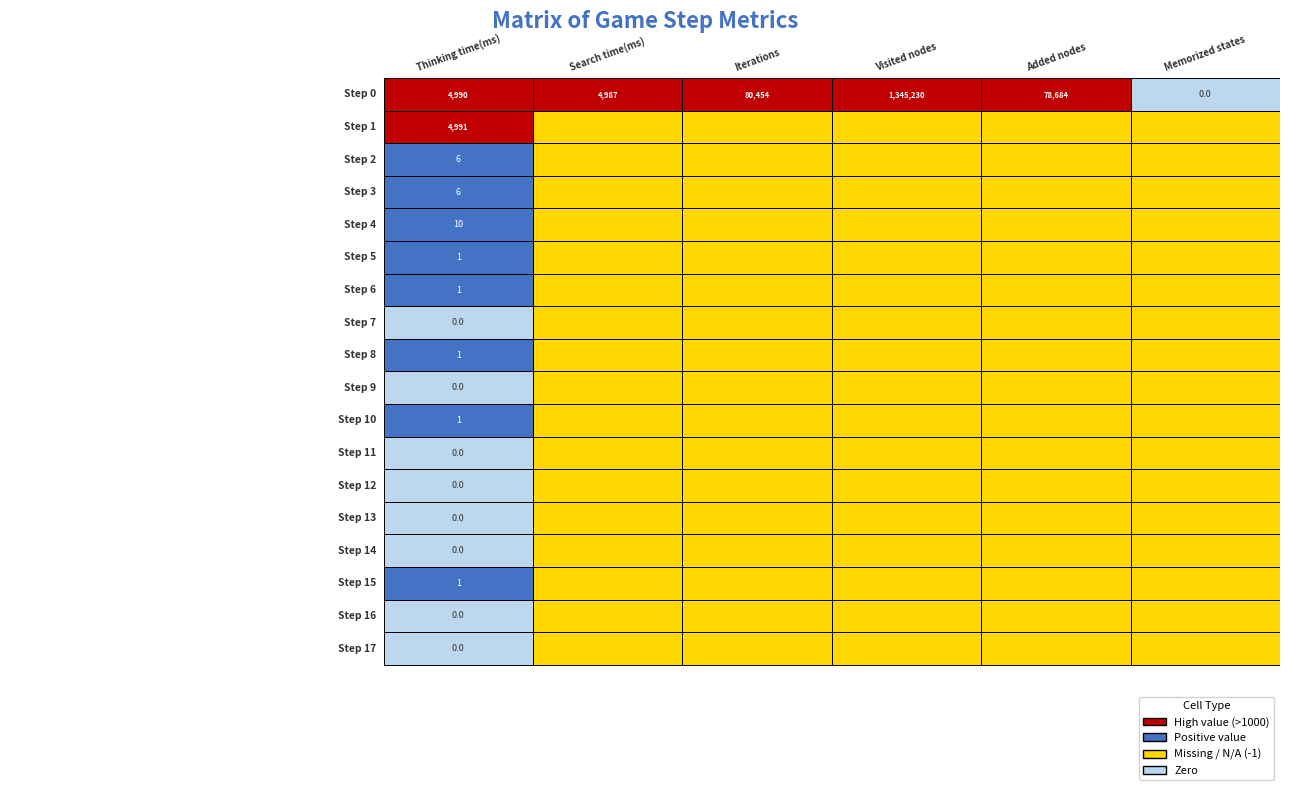

True or false: Step 16 has a value of -1 at Step 5.

True